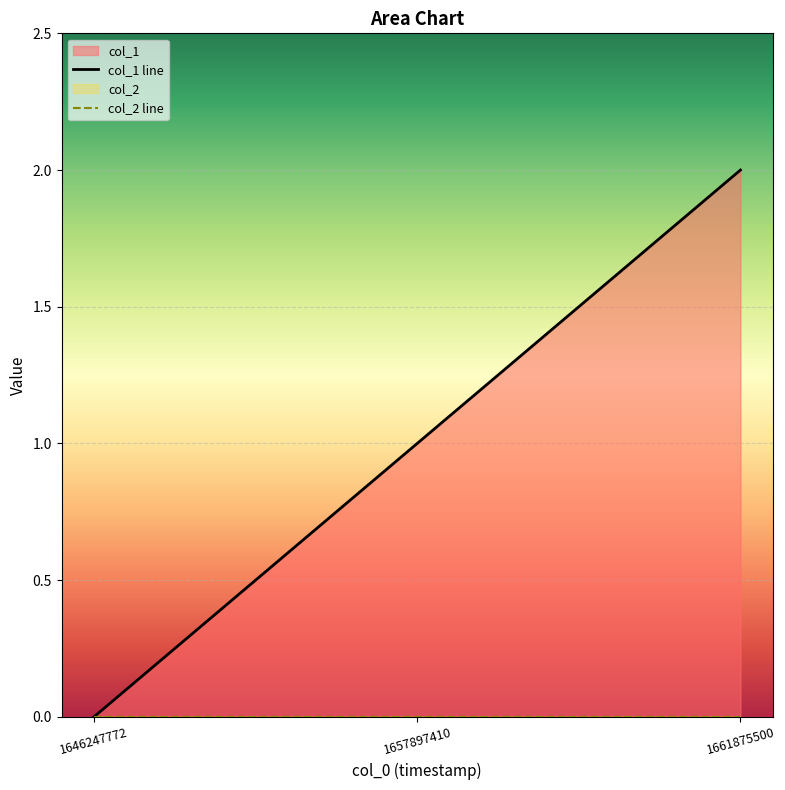

Is the value of col_2 line at 1657897410 greater than the value of col_1 line at 1646247772?

No